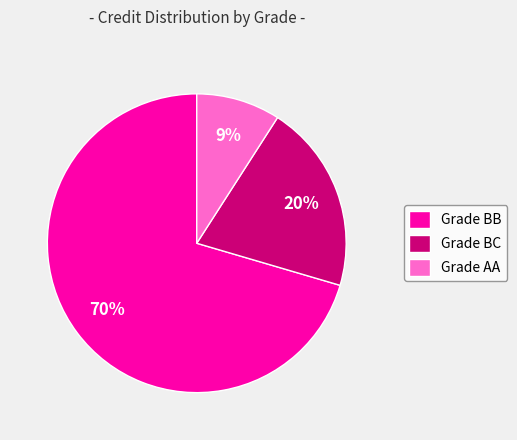

Does any single category account for the majority?

Yes